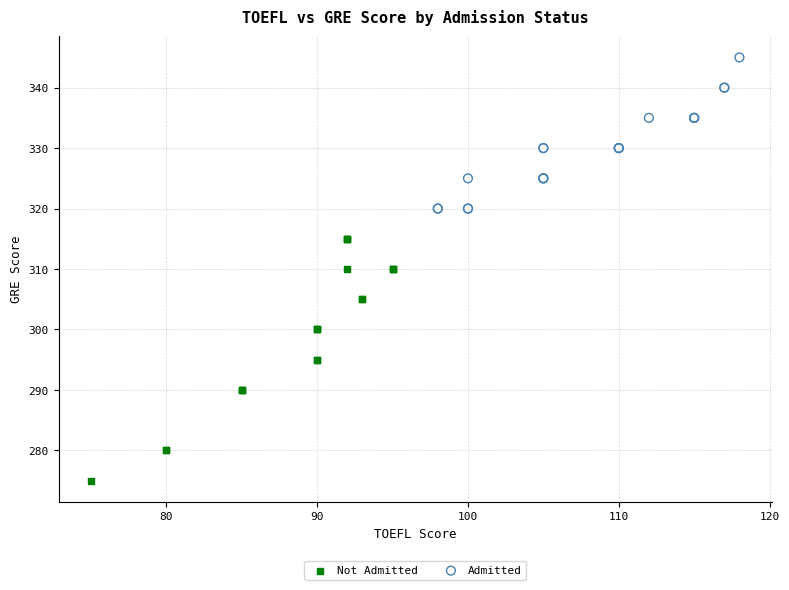

Which series reaches the minimum Y coordinate?

Not Admitted